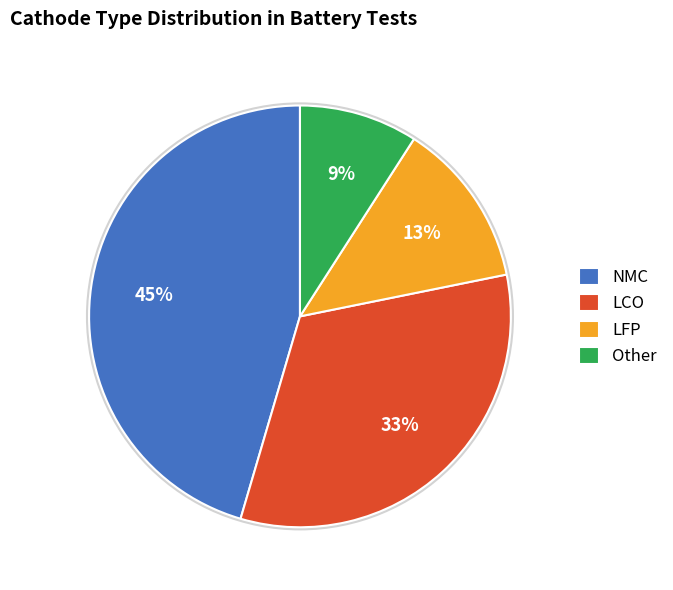

True or false: Other accounts for 3% of the total.

False